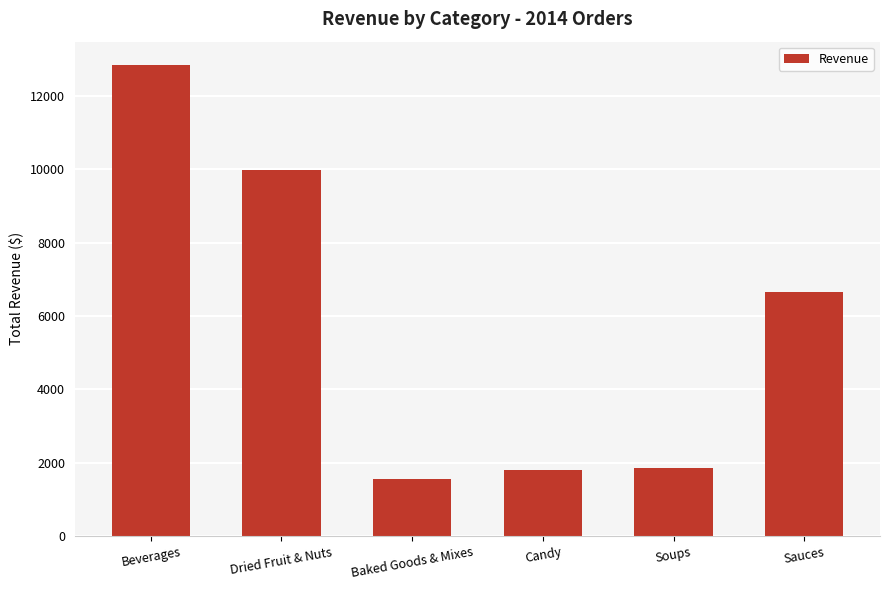

Where does the data first go above 6640?

Beverages